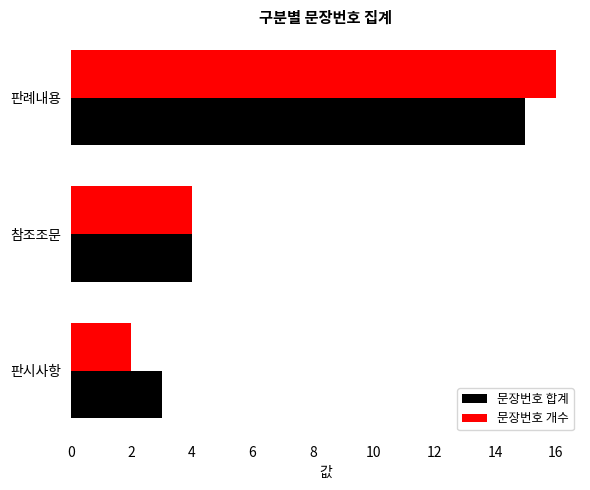

The 문장번호 합계 series shows 23 at 판례내용. True or false?

False